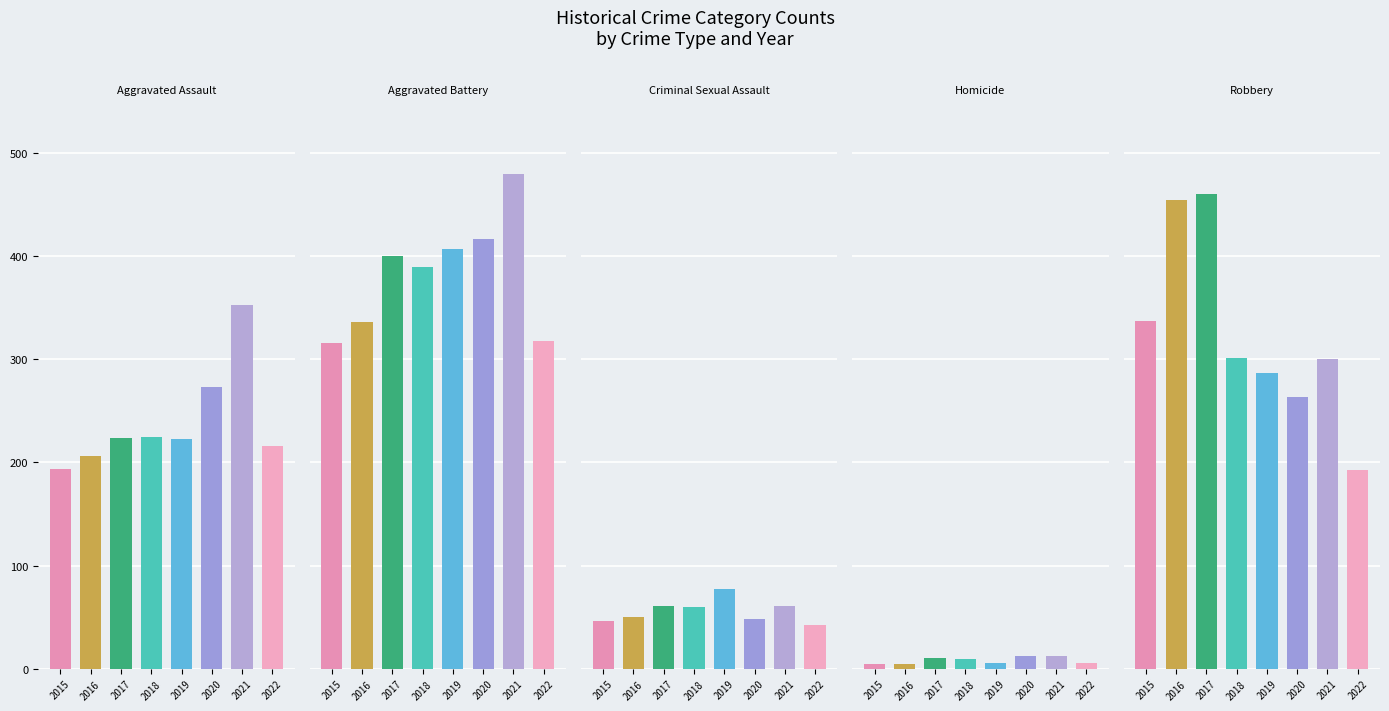

What is the minimum value for Aggravated Battery?

316